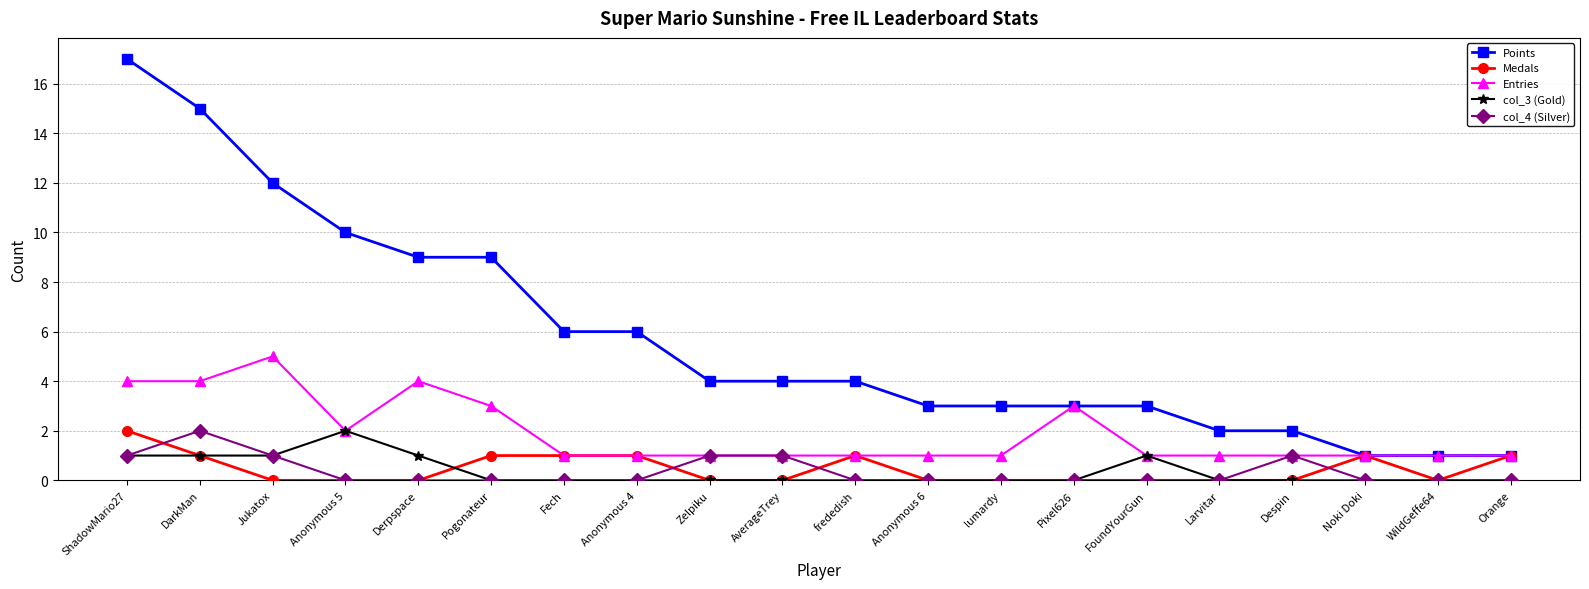

What are all the series names shown in the legend?

Points, Medals, Entries, col_3 (Gold), col_4 (Silver)